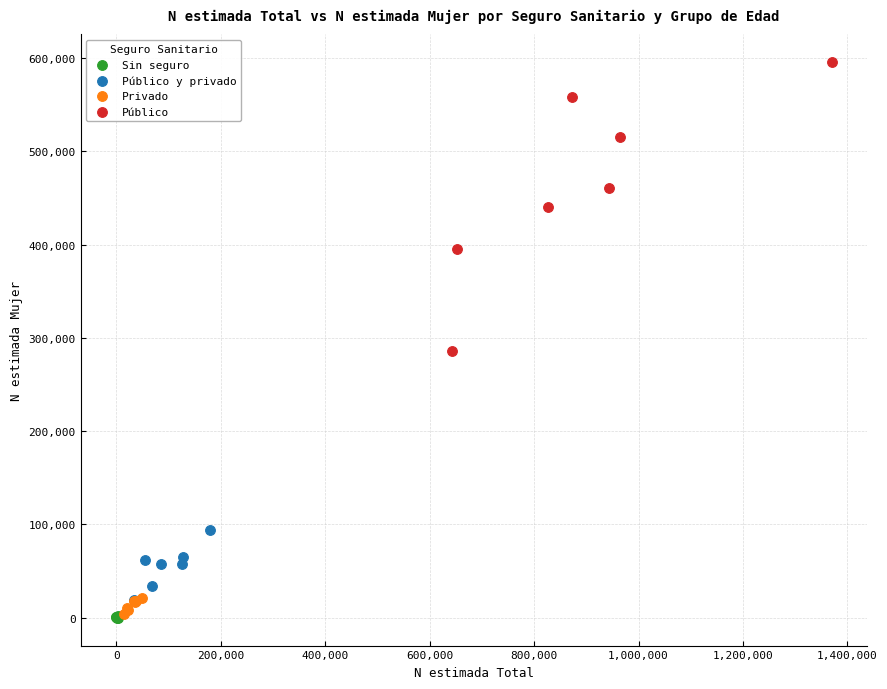

Which series contains the highest Y value?

Público